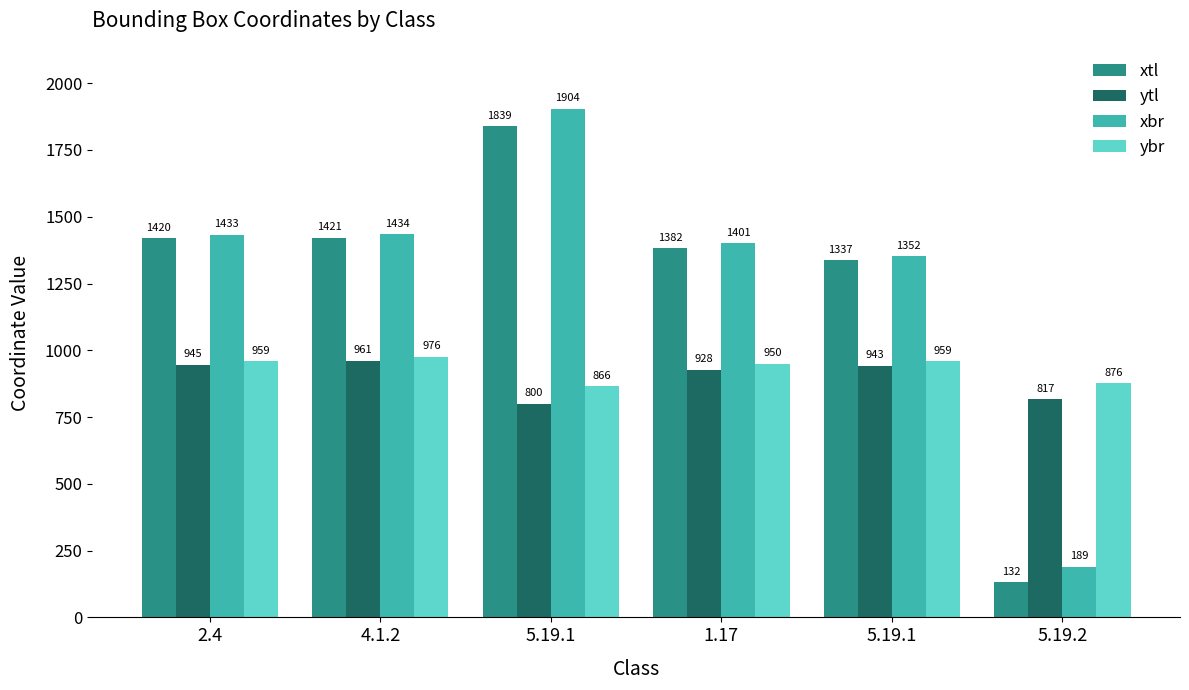

What is the difference between the maximum and minimum values in the ybr series?

110